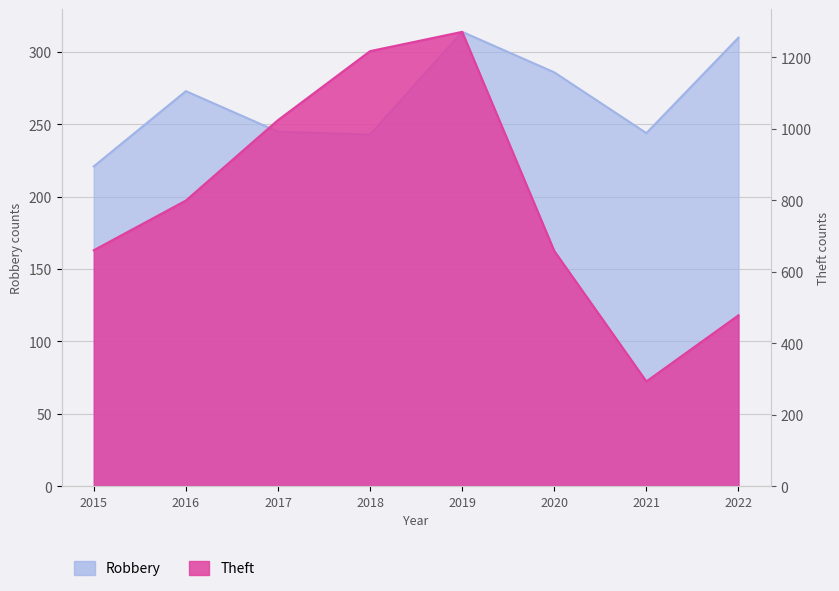

True or false: Robbery and Theft cross at least once.

False